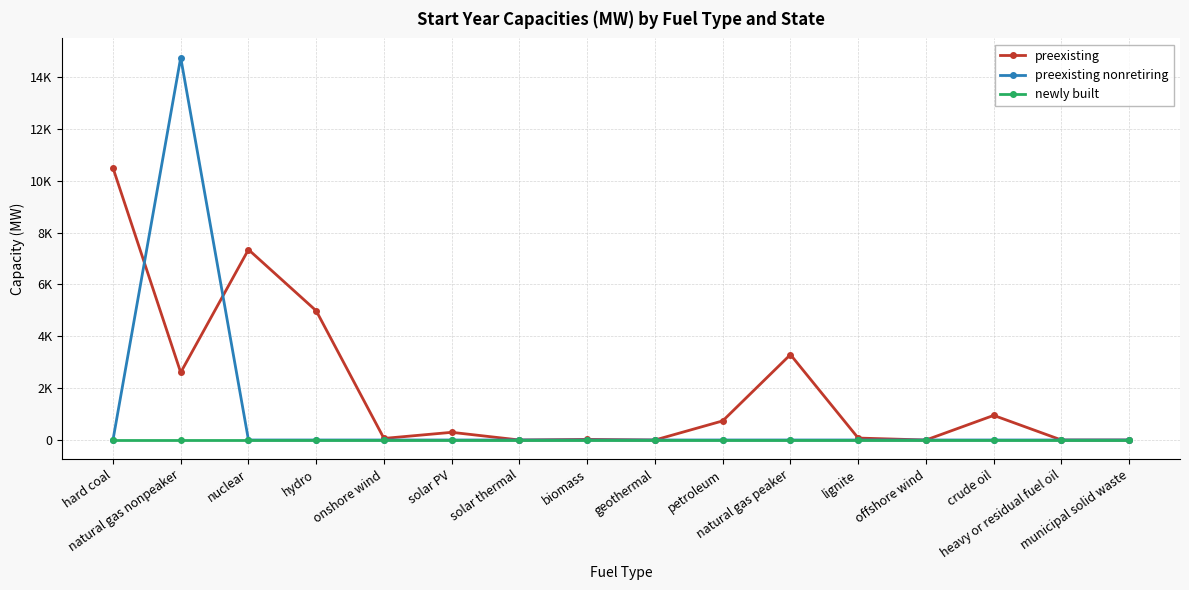

List the series in order of their peak value, highest first.

preexisting nonretiring, preexisting, newly built